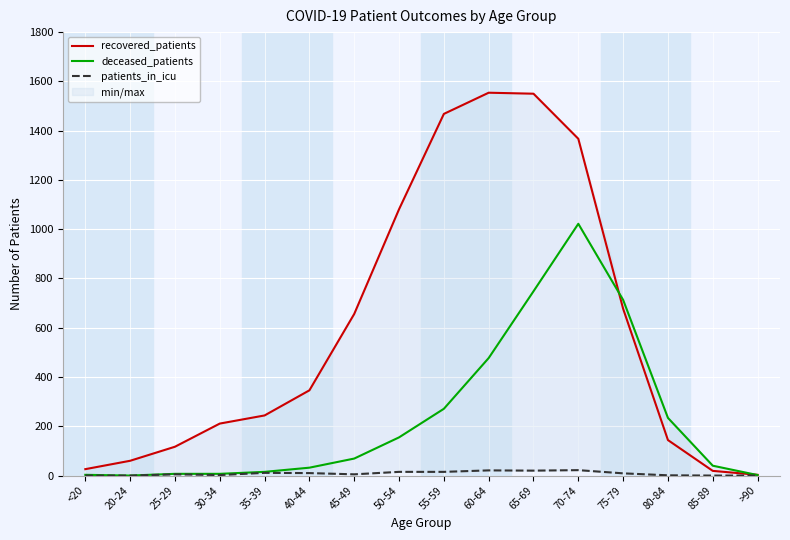

How many data points in recovered_patients are above 346?

7